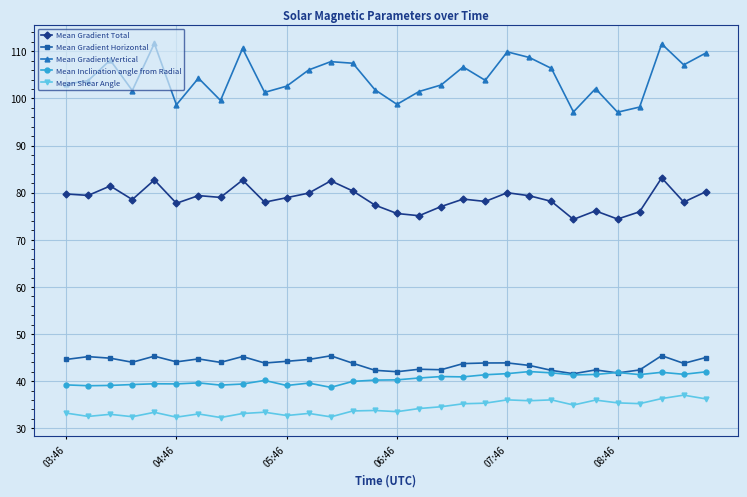

How many lines are shown in the chart?

5